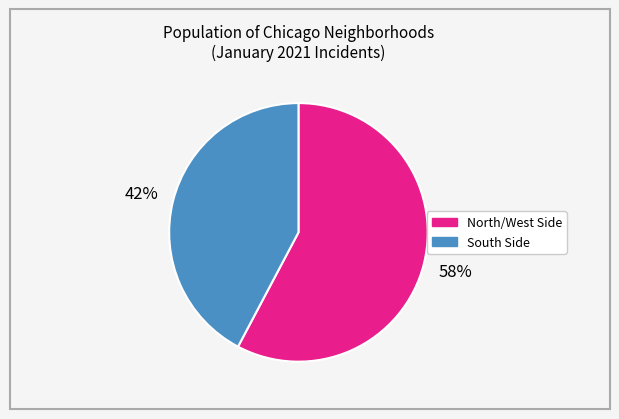

To the nearest percent, what is the average slice percentage?

50%